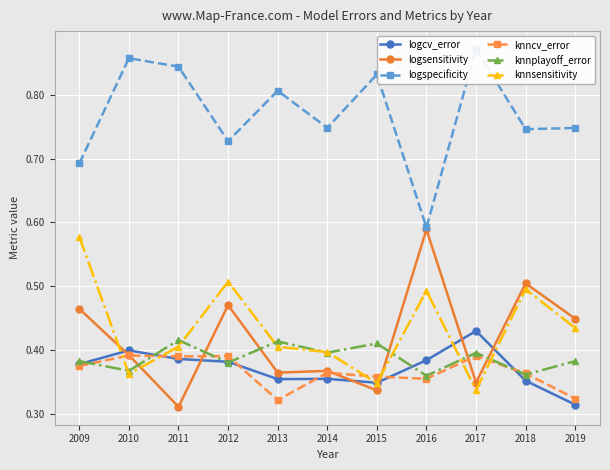

Read the knnsensitivity value at 2012.

0.5